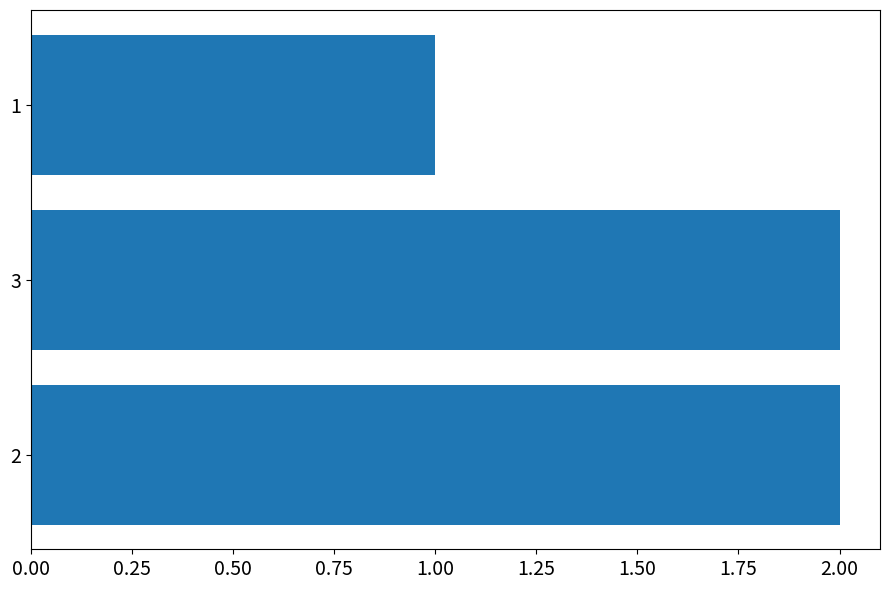

How many values are between 1 and 2?

3